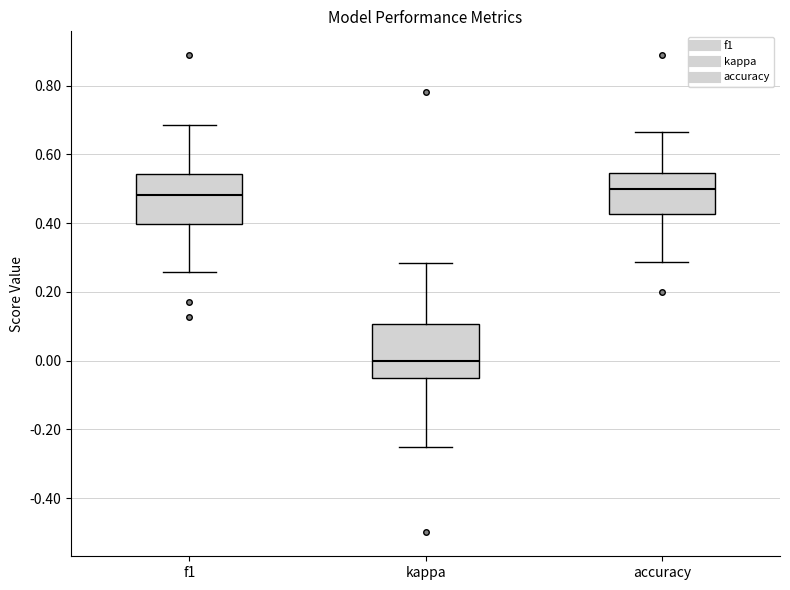

Reading left to right, transcribe this box plot: for each box, give where its median line is, the range the box spans, and where its two whiskers end, as read against the y-axis. The values are not printed on the chart, so give them approximately, as read against the axis.

f1: median 0.48, box 0.40 to 0.54, whiskers 0.26 to 0.68
kappa: median 0.00, box -0.06 to 0.10, whiskers -0.24 to 0.28
accuracy: median 0.50, box 0.42 to 0.54, whiskers 0.28 to 0.66